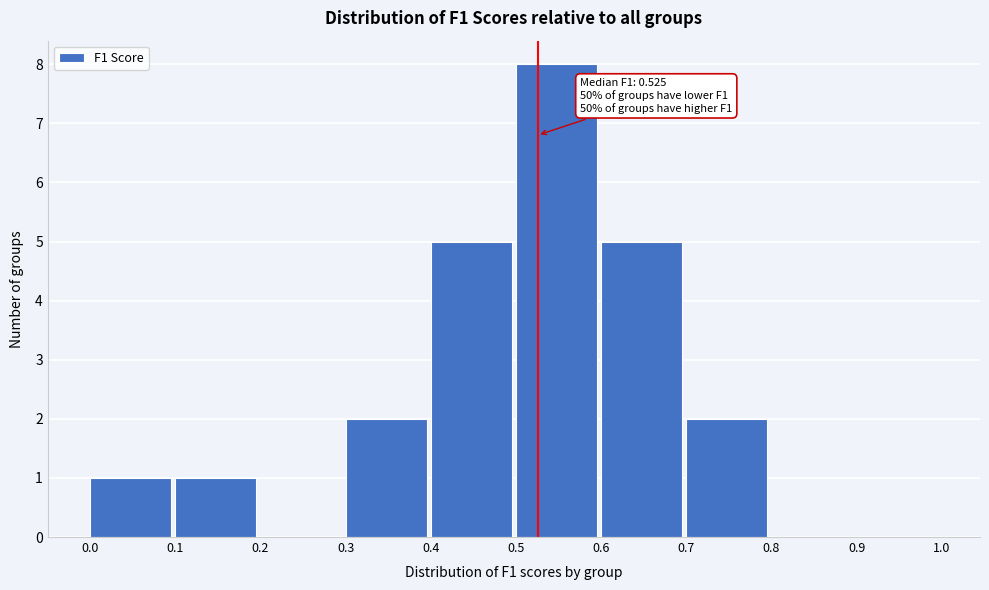

Over which range of the x-axis is the bar tallest?

0.5 to 0.6